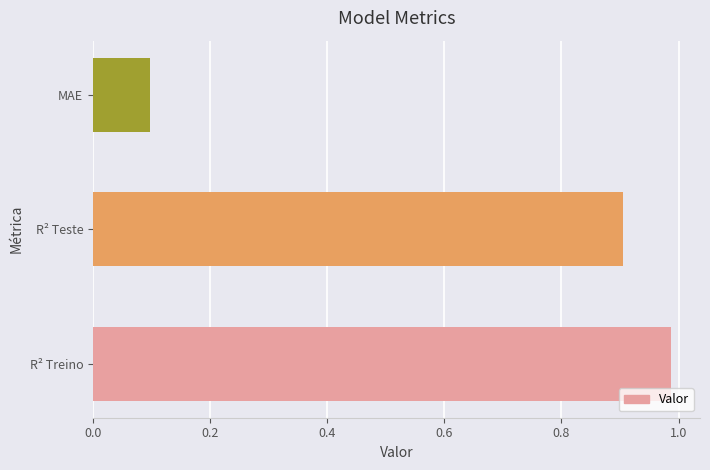

How many bars are there in total?

3